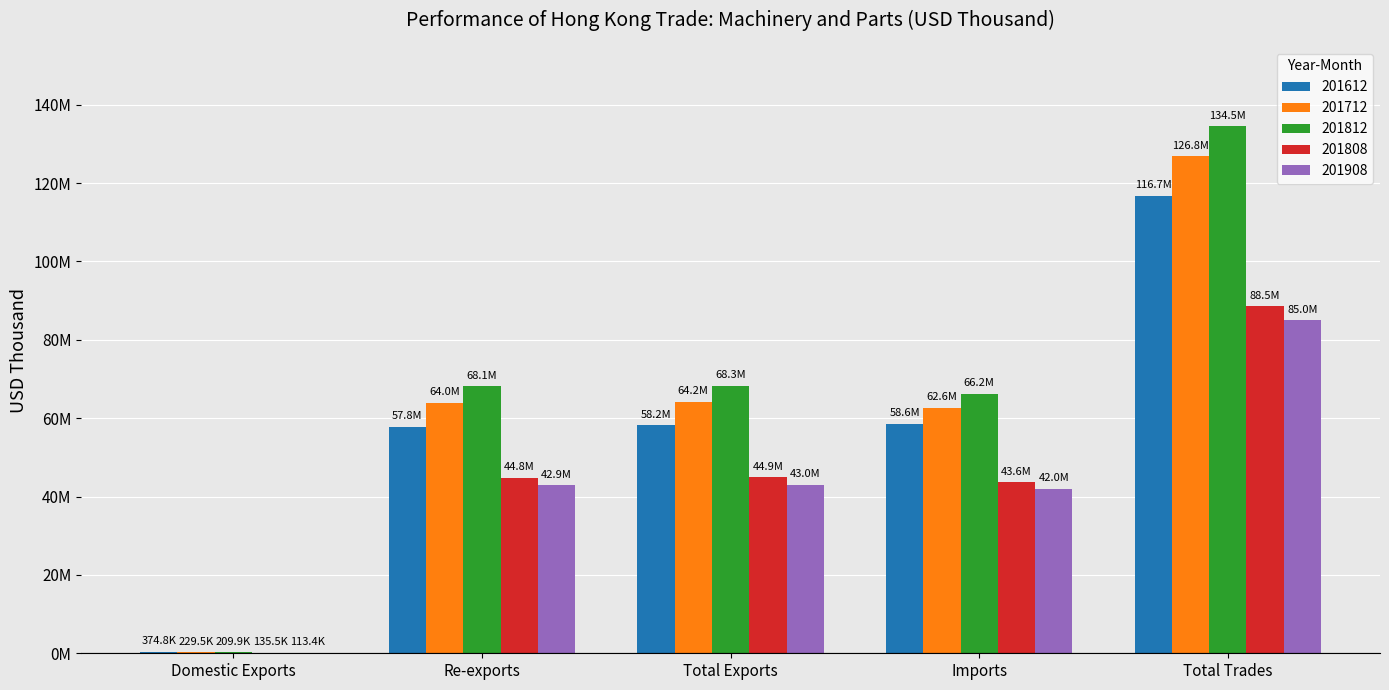

Is it true that 201612 equals 58182931.8 at Total Exports?

True